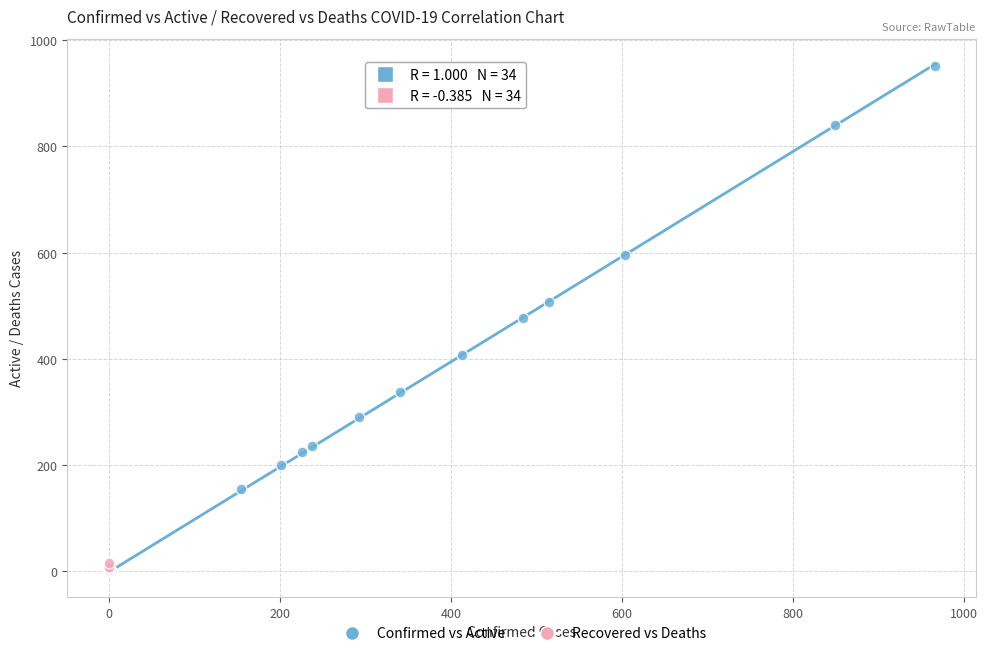

What are all the series names shown in the legend?

Confirmed vs Active, Recovered vs Deaths